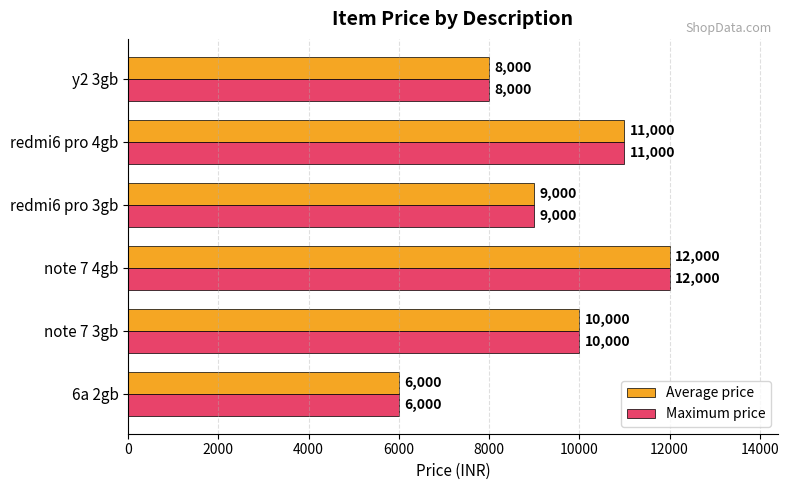

Is it true that Average price equals 5097 at redmi6 pro 3gb?

False